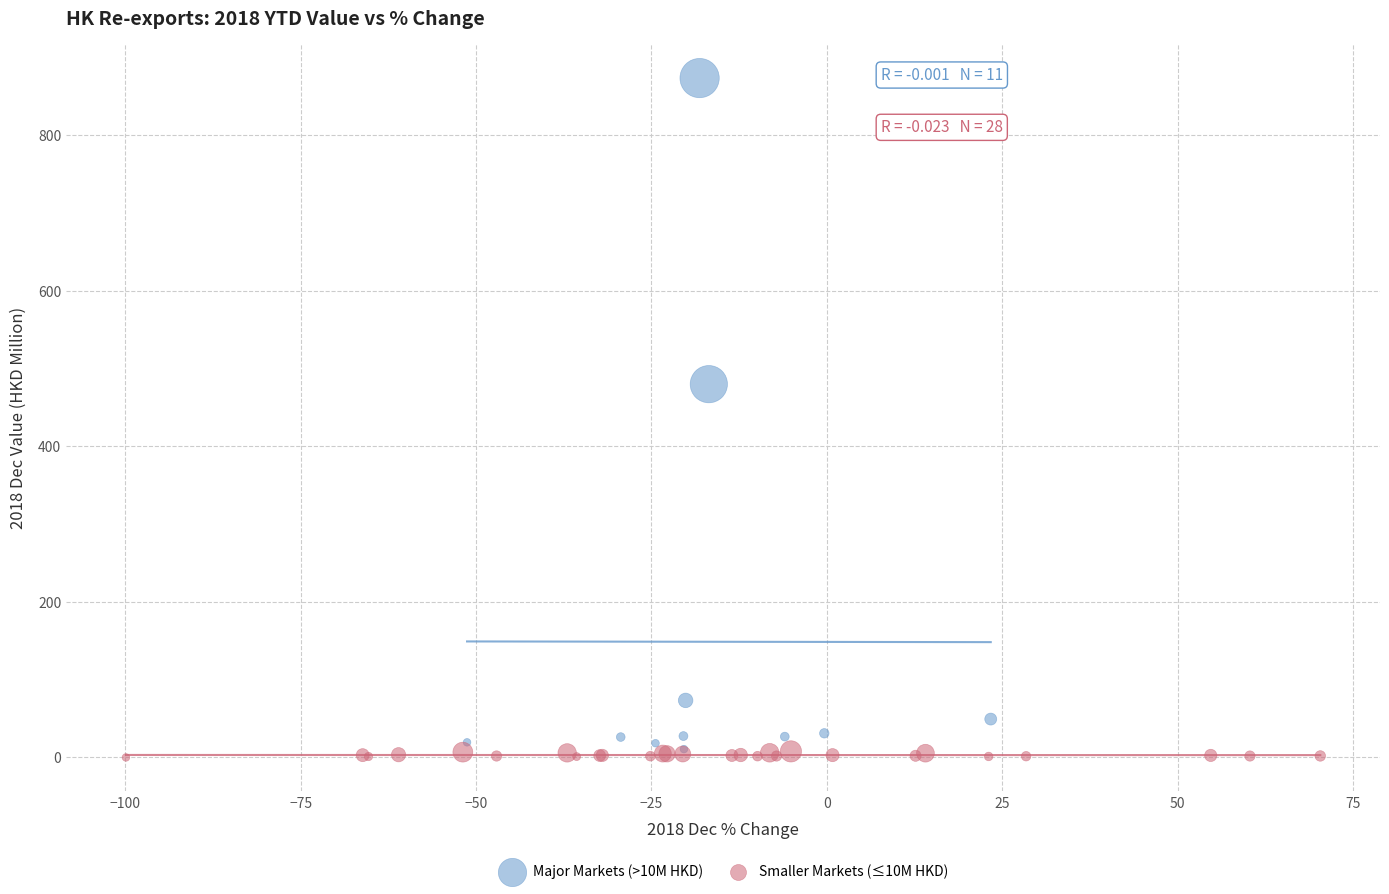

Which series has the widest spread of Y values?

Major Markets (>10M HKD)